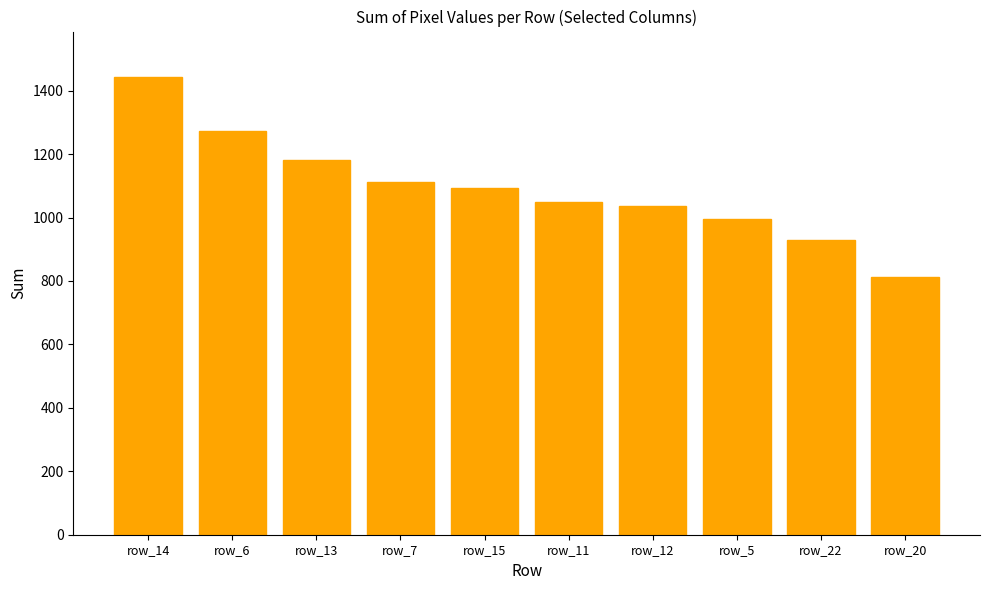

What is the label of the 10th bar from the right?

row_14